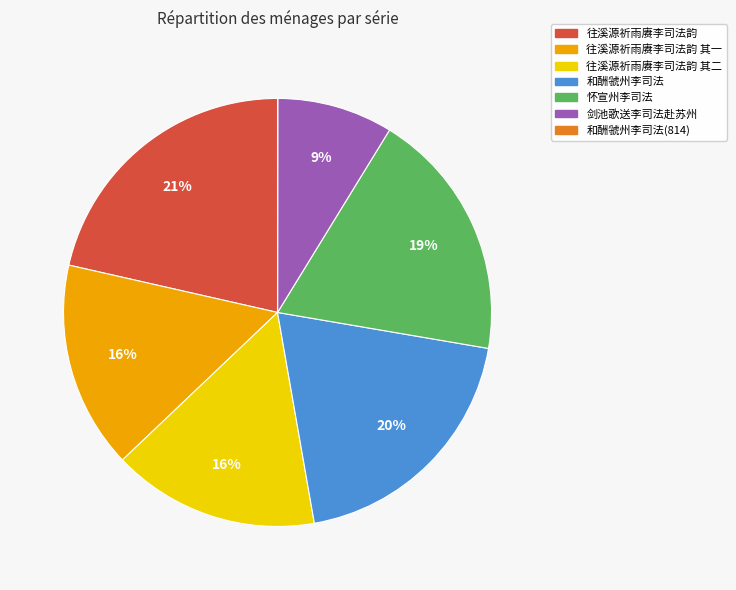

Does any single category account for the majority?

No